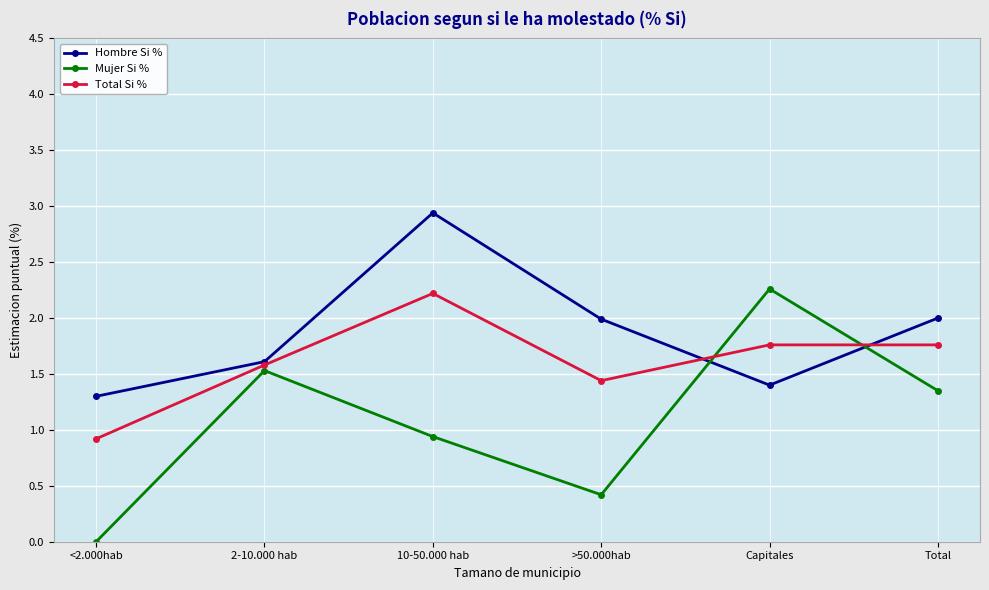

At which category is the sum across all series the highest?

10-50.000 hab